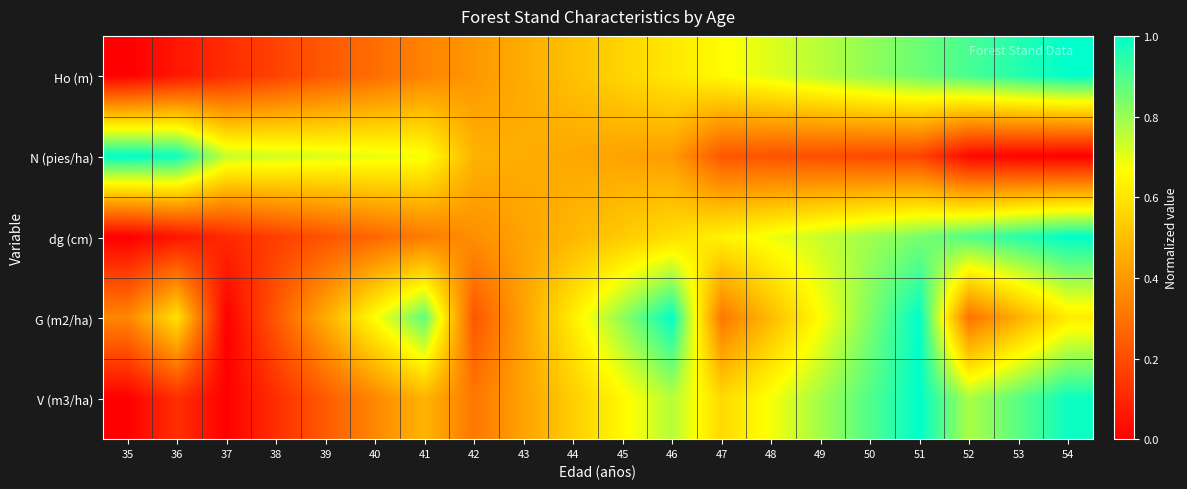

How many data points does each series have?

20